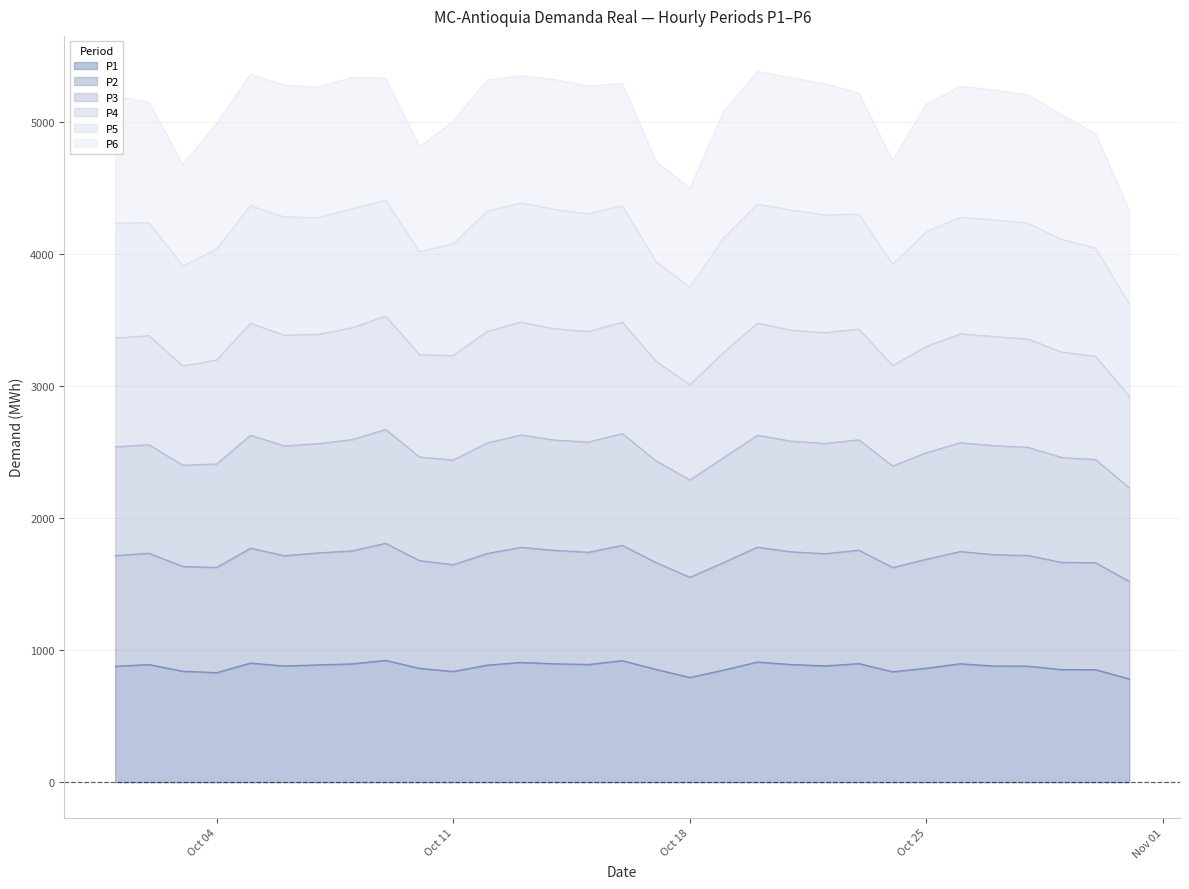

Where is the first local minimum for P2?

2021-10-03